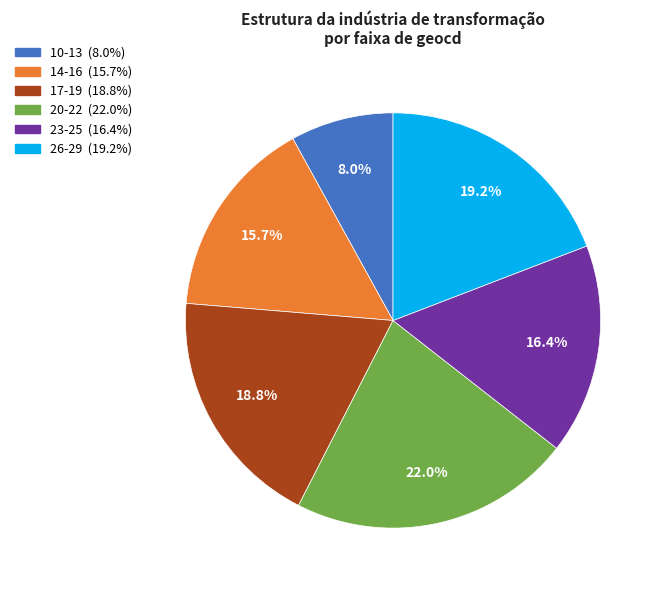

Is there a majority slice in this chart?

No